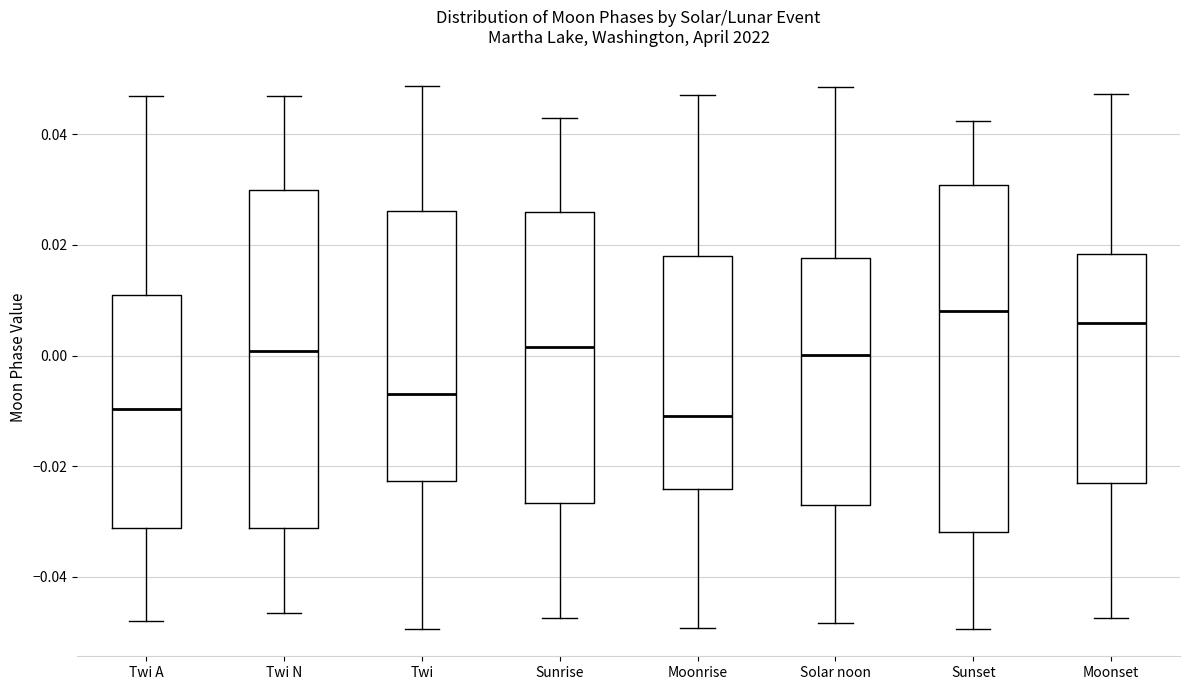

Which box has the highest median line?

Sunset